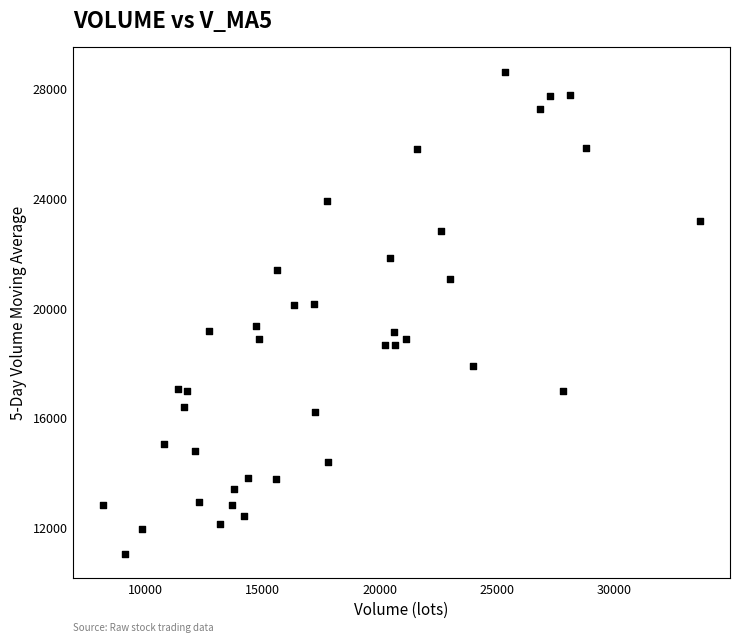

What is the range of X values (max minus min)?

25458.1